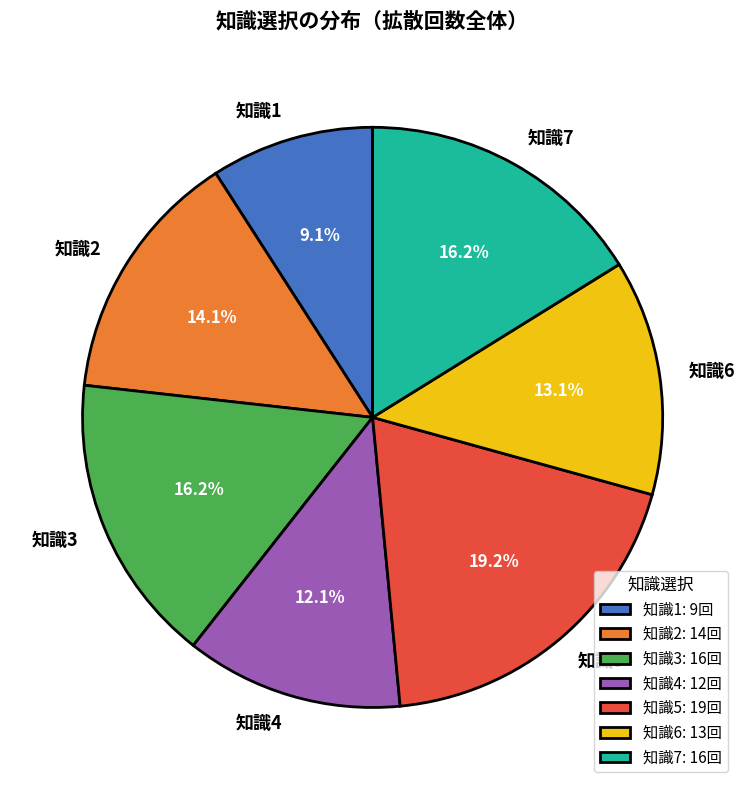

Which slice is the largest?

知識5